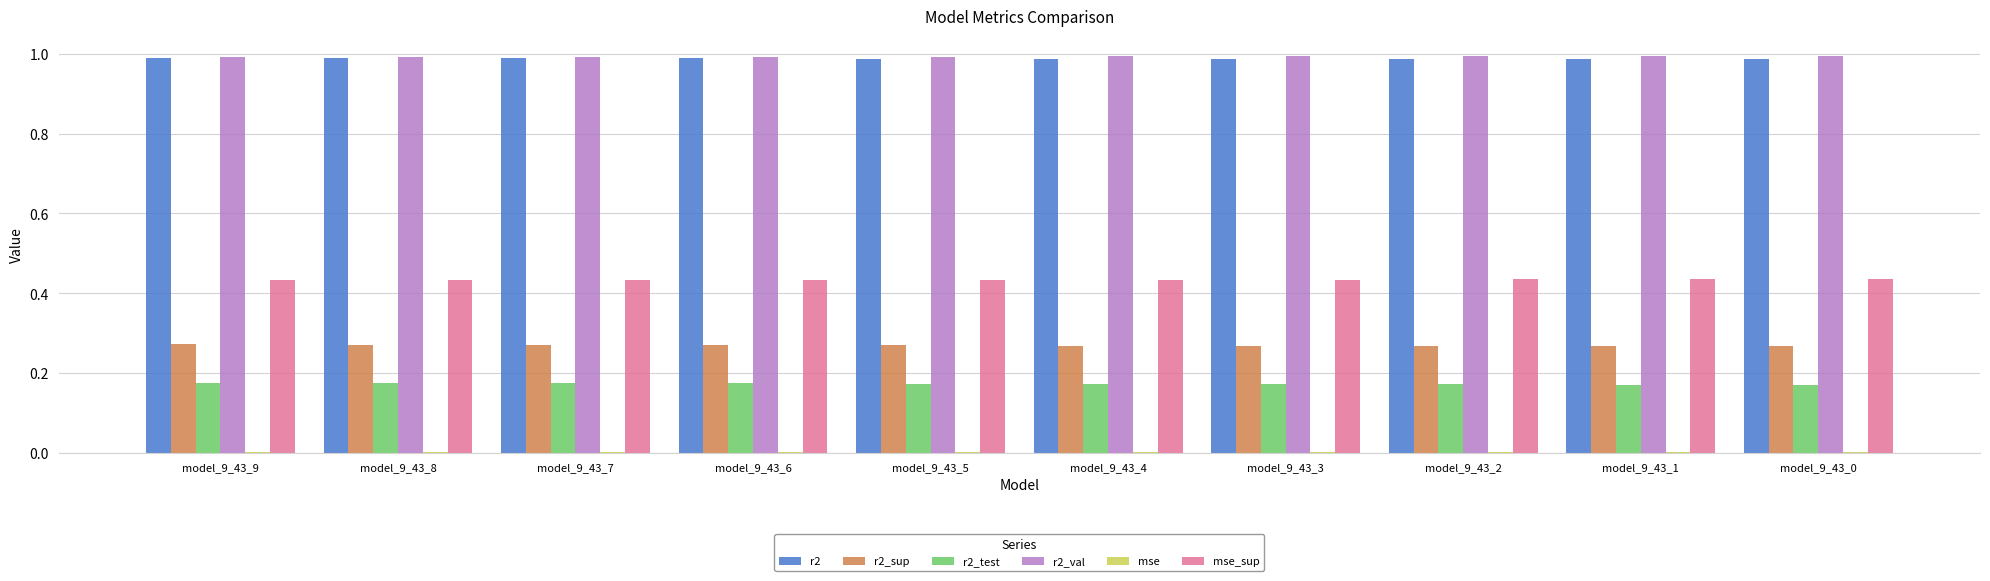

The r2_sup series shows 0.1 at model_9_43_0. True or false?

False